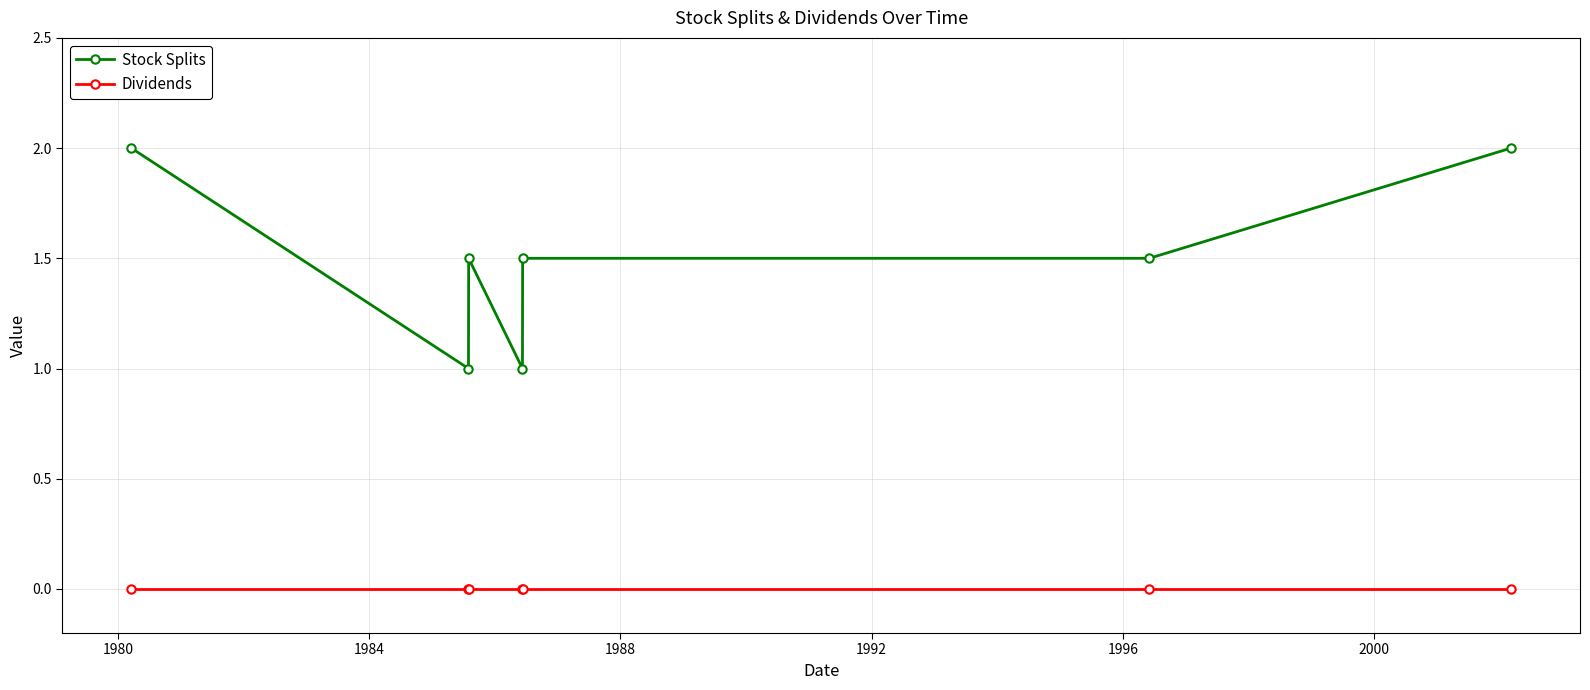

Does the chart display data point markers on the line(s)?

Yes